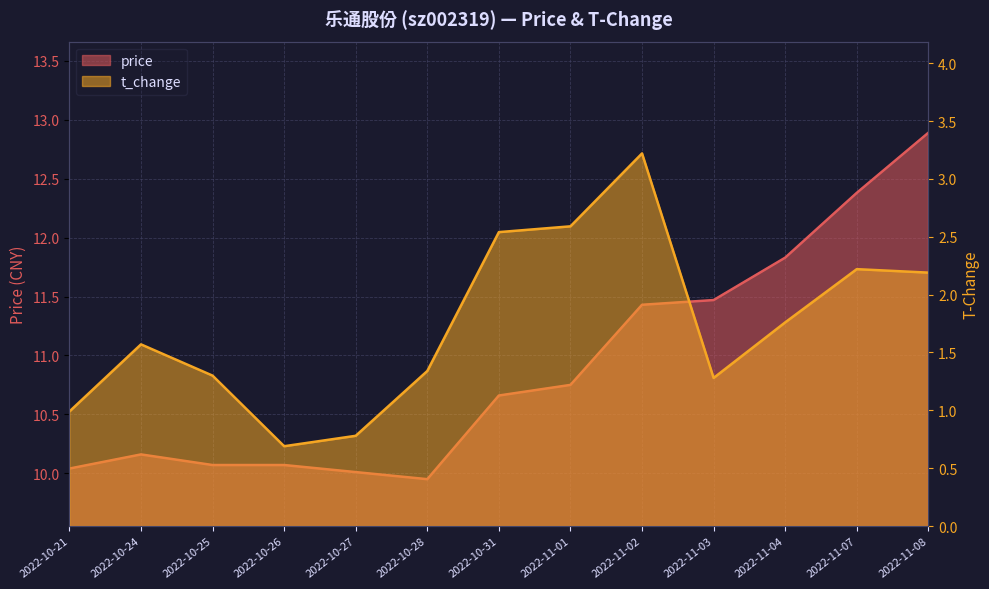

What is the greatest value displayed?

12.9